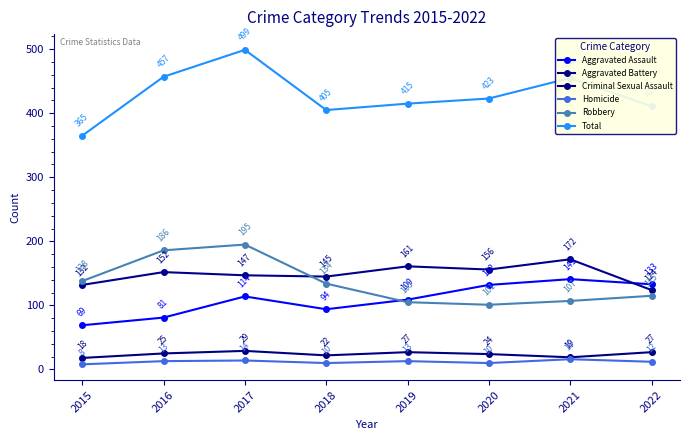

Is it true that Aggravated Battery equals 34 at 2018?

False